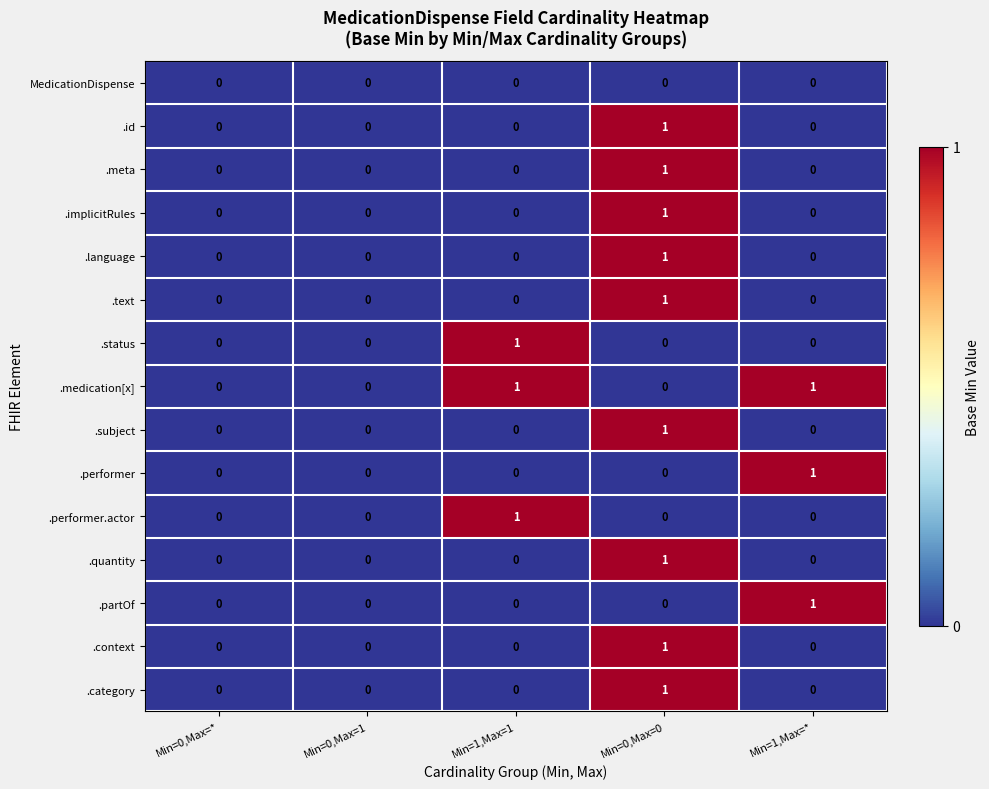

How many .quantity values are between 0 and 1?

5